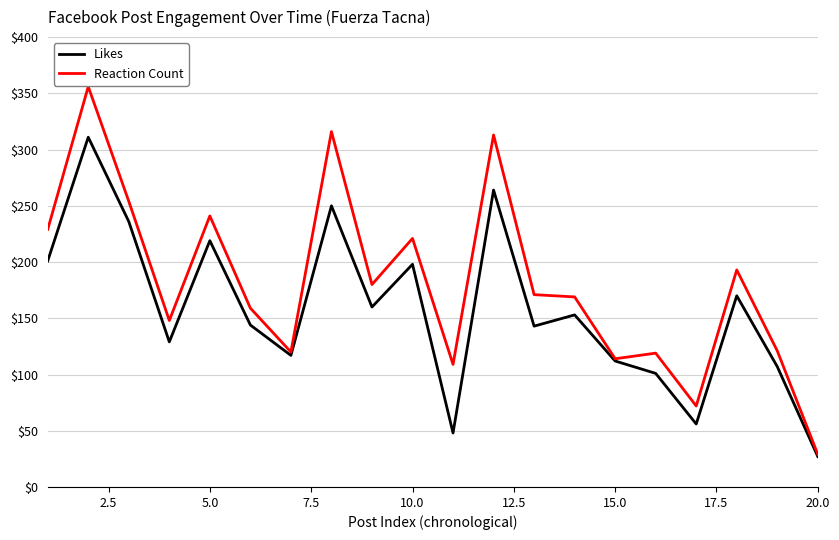

Which series has the widest spread of values?

Reaction Count